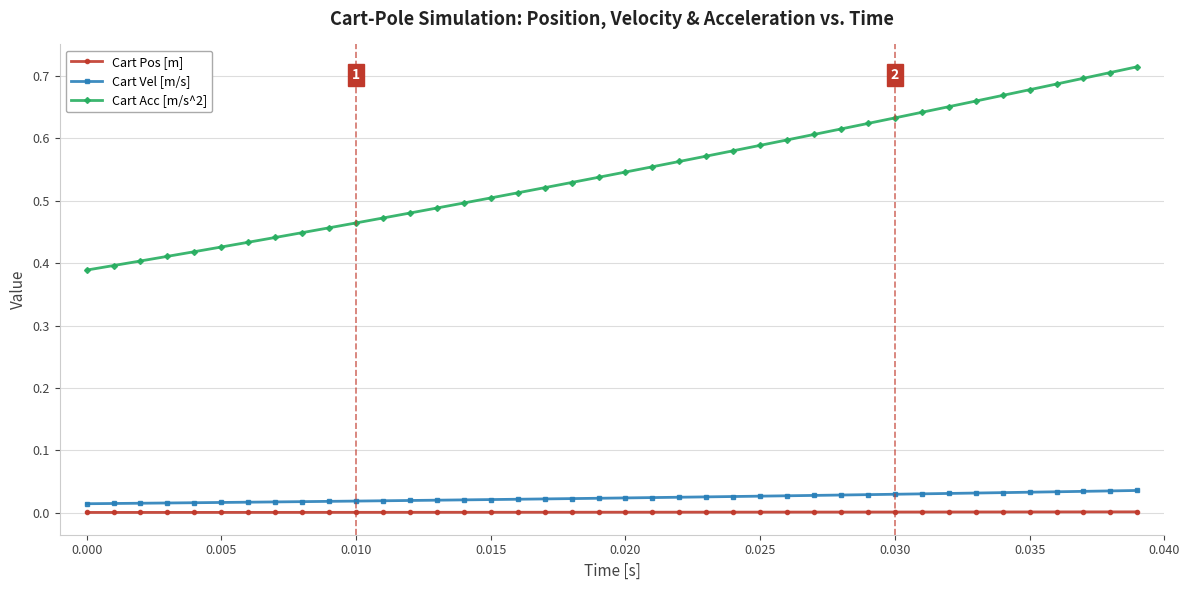

What is the difference between the second highest and minimum values in the Cart Acc [m/s^2] series?

0.3